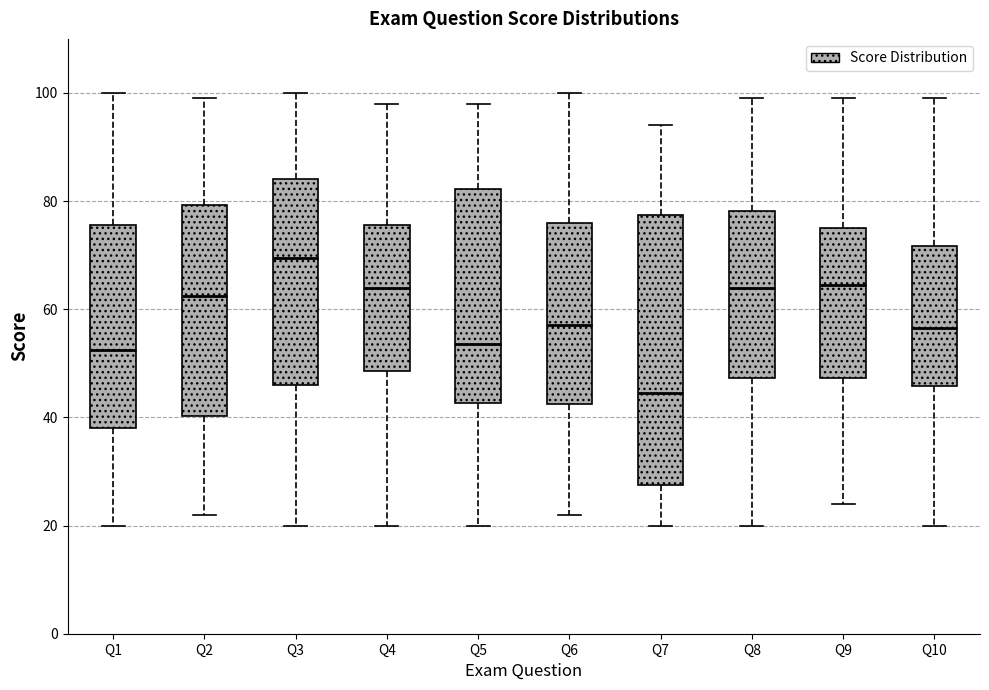

Where is the lower edge of the box for Q8 on the y-axis? The values are not printed on the chart, so give them approximately, as read against the axis.

48